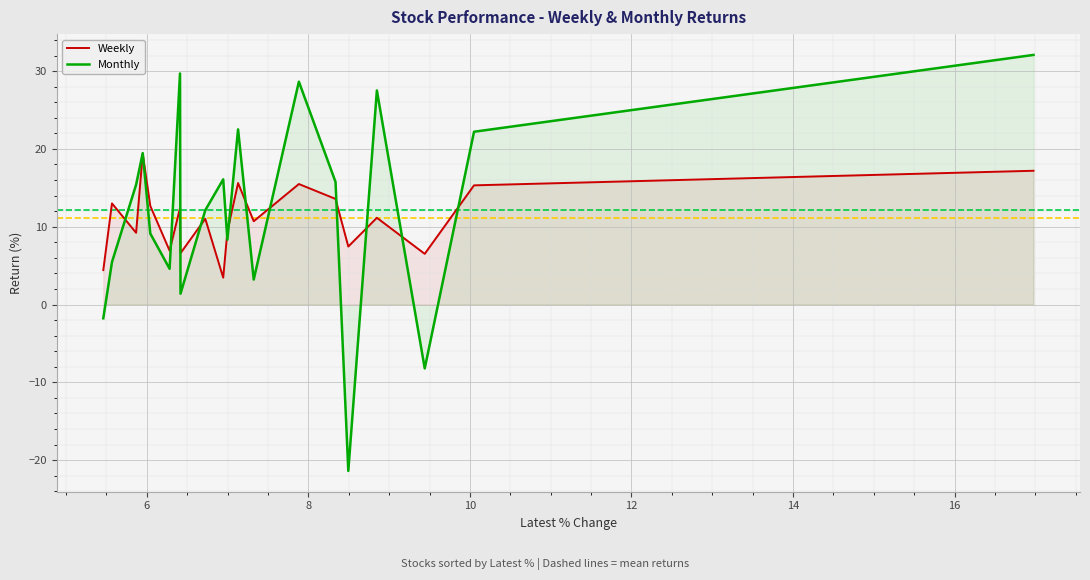

Which series has the widest spread of values?

Monthly